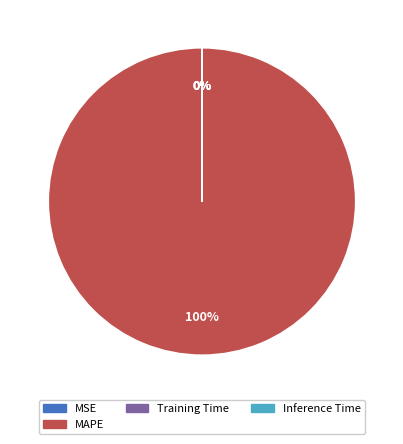

What is the largest slice in the pie chart?

MAPE